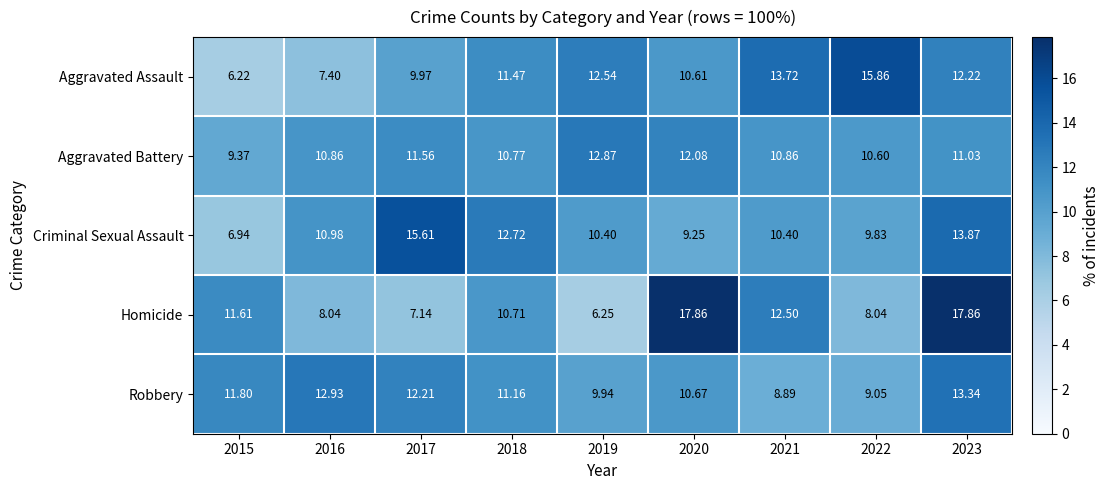

At how many categories does at least one series exceed 6?

9